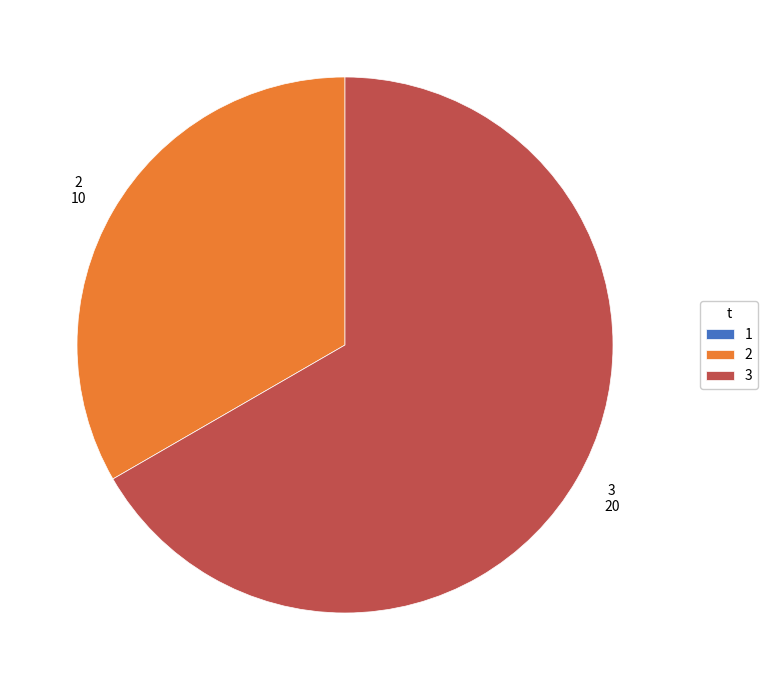

The 3 slice represents 79% of the pie. True or false?

False